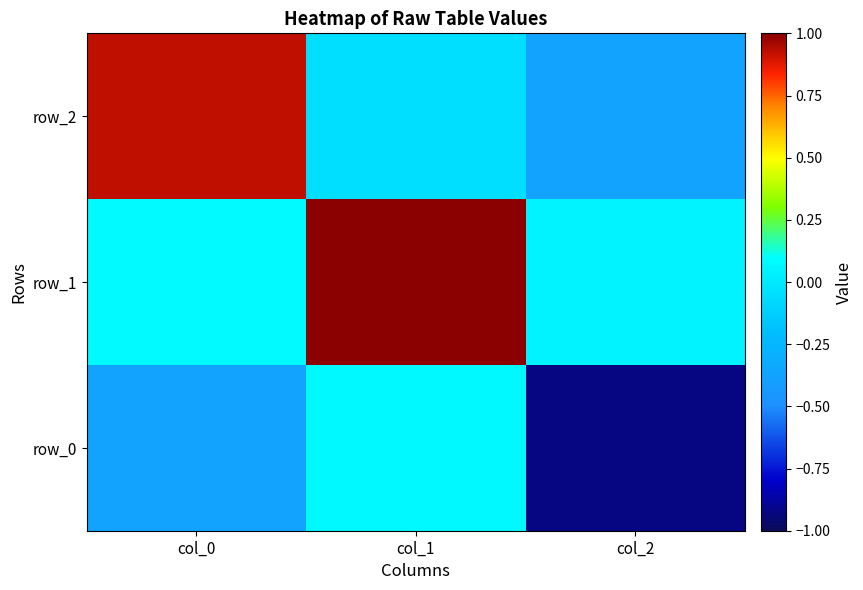

How many data points in row_2 are above 0?

1